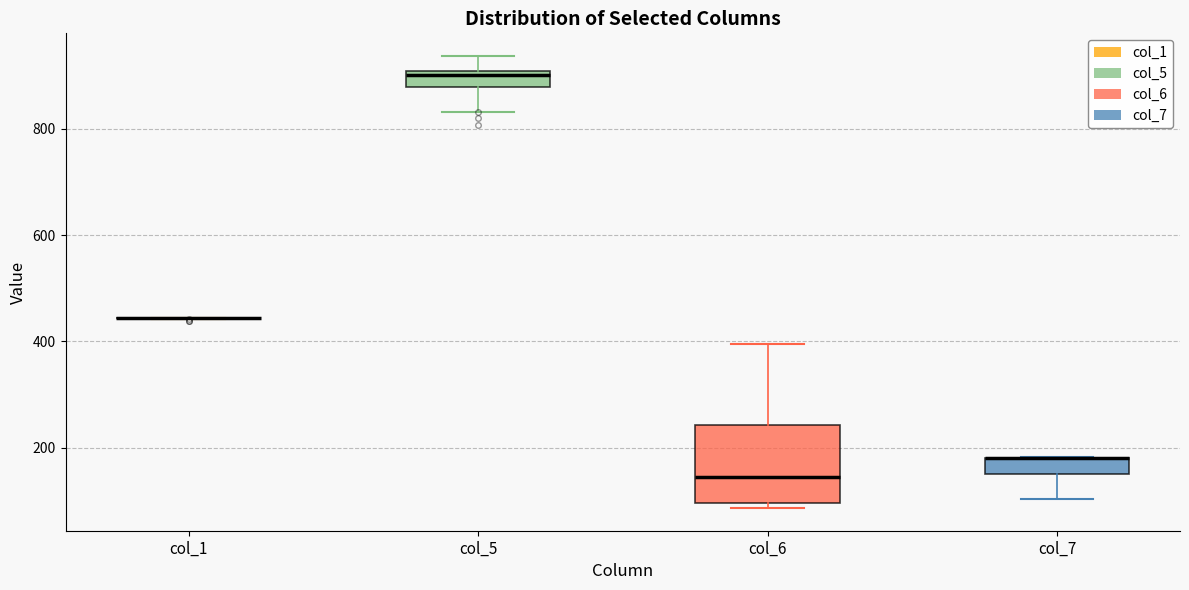

Where does the lower whisker of the box for col_7 end on the y-axis? The values are not printed on the chart, so give them approximately, as read against the axis.

100